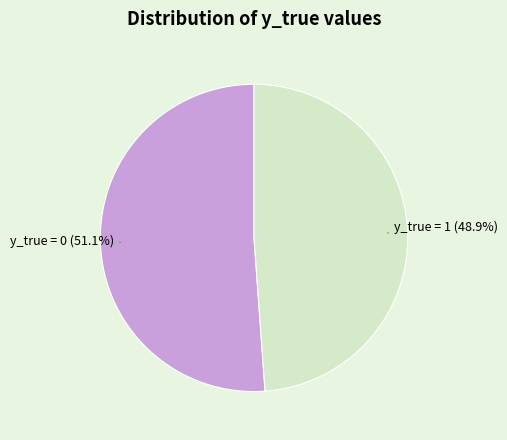

Is there any slice that represents more than half of the pie?

Yes